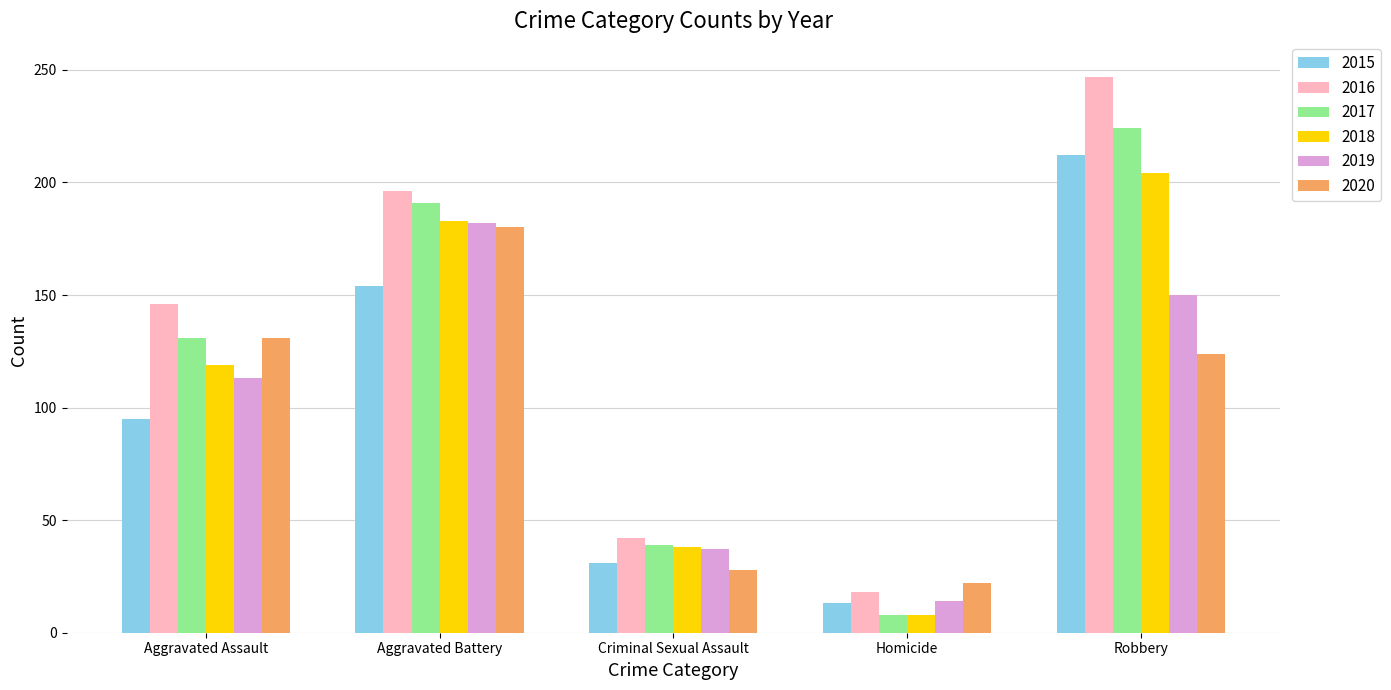

What is the label of the 1st bar from the right?

Robbery